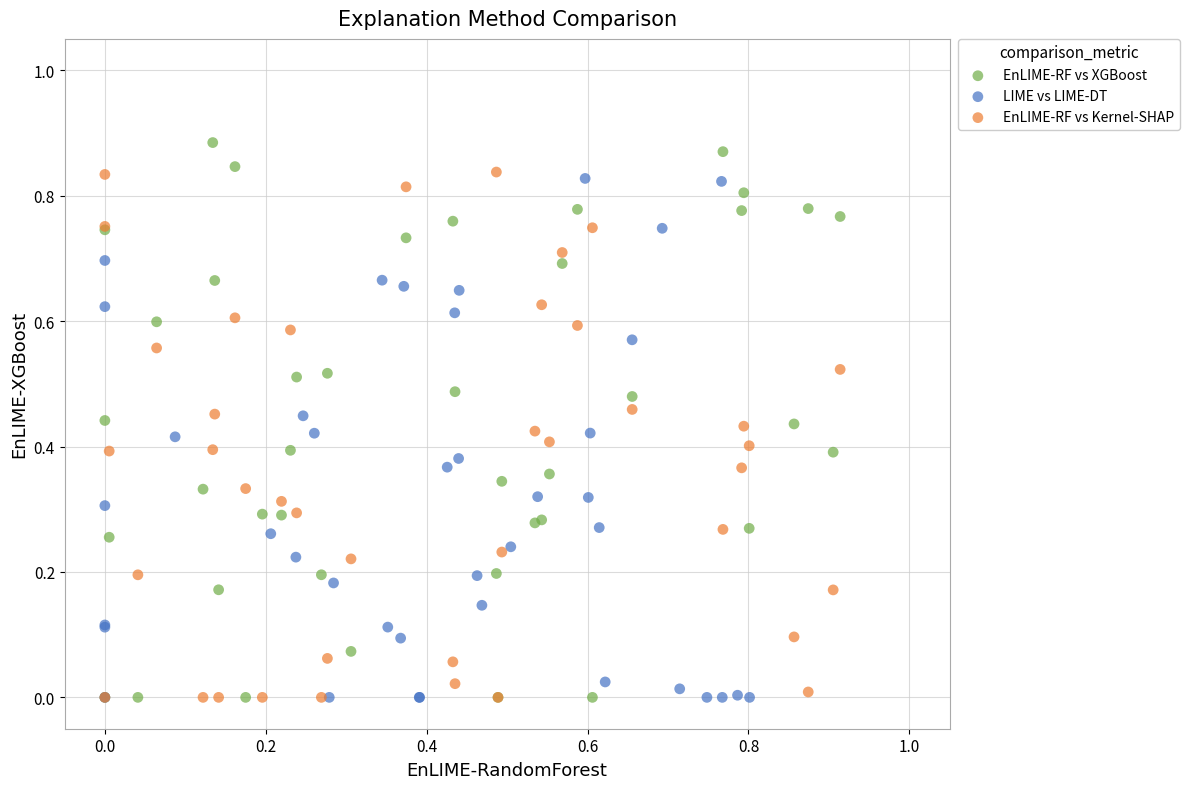

What are all the series names shown in the legend?

EnLIME-RF vs XGBoost, LIME vs LIME-DT, EnLIME-RF vs Kernel-SHAP